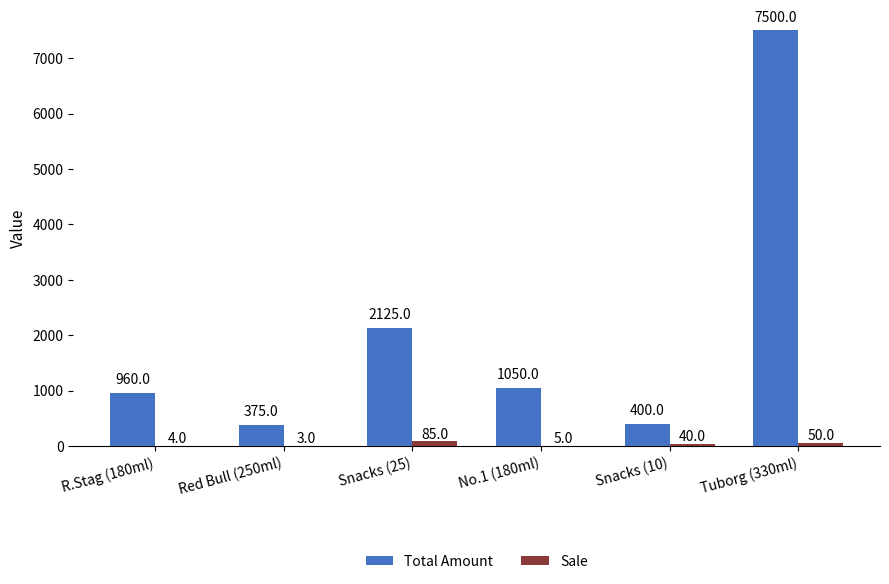

Between No.1 (180ml) and Tuborg (330ml), which series saw the biggest shift?

Total Amount